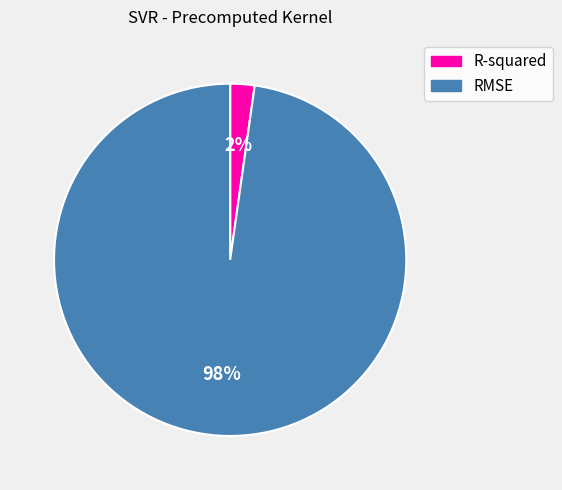

Is the sum of RMSE and R-squared greater than half?

Yes